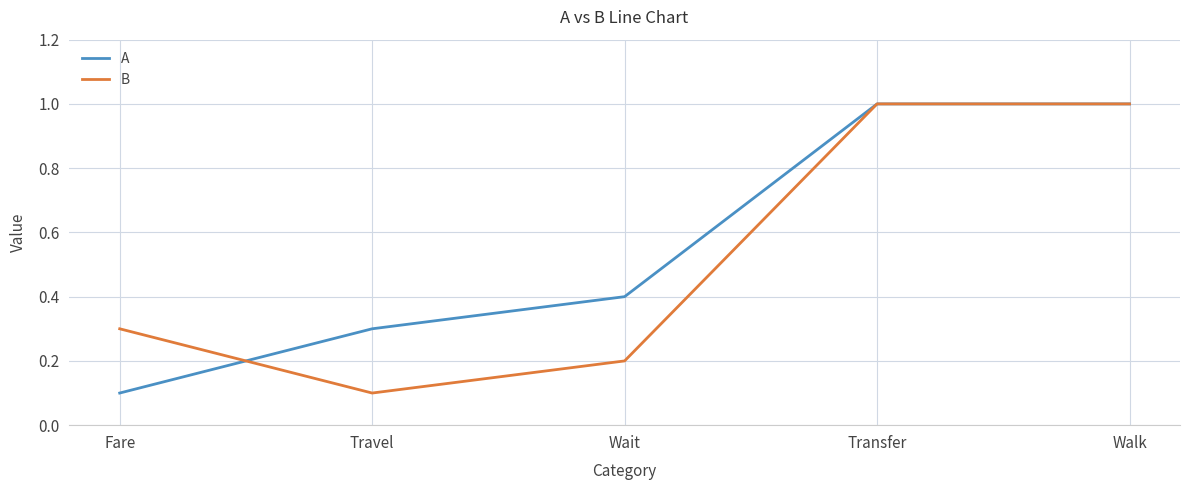

Rank the series at Wait from highest to lowest value.

A, B